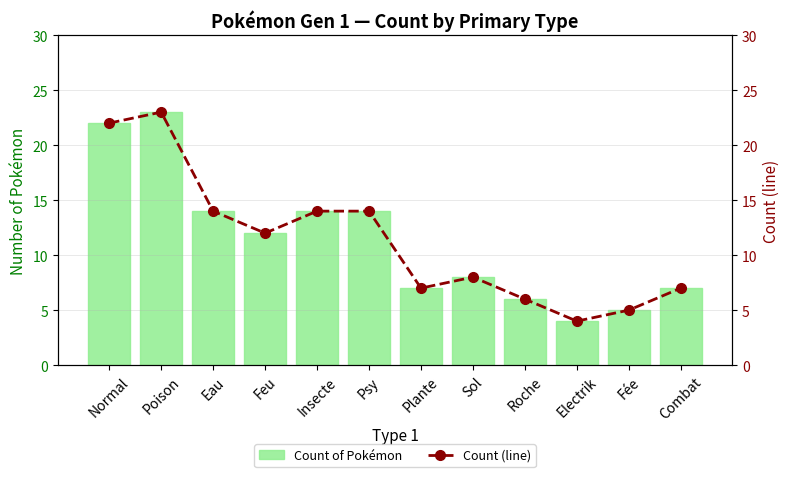

Which label corresponds to the smallest value in the chart?

Electrik